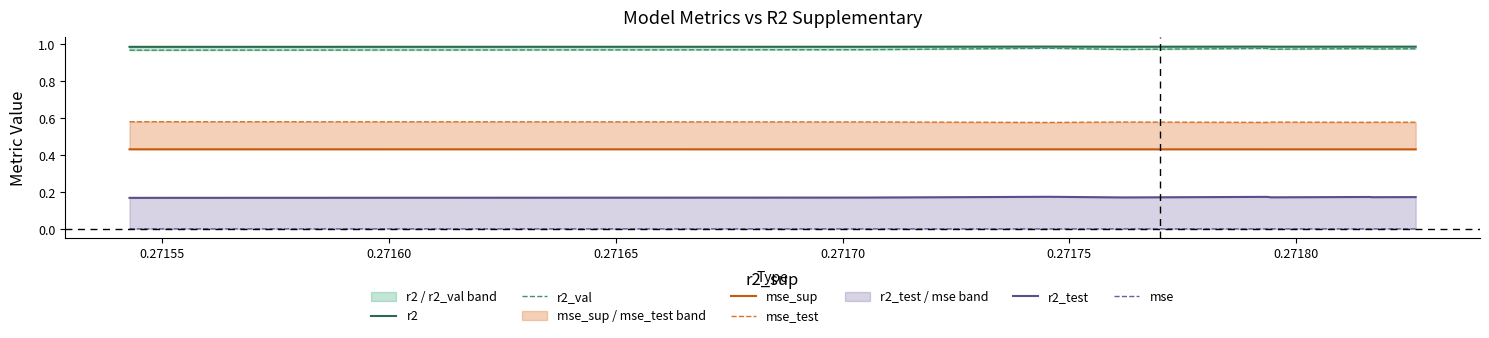

List the series in order of their peak value, lowest first.

mse, r2_test, mse_sup, mse_test, r2_val, r2